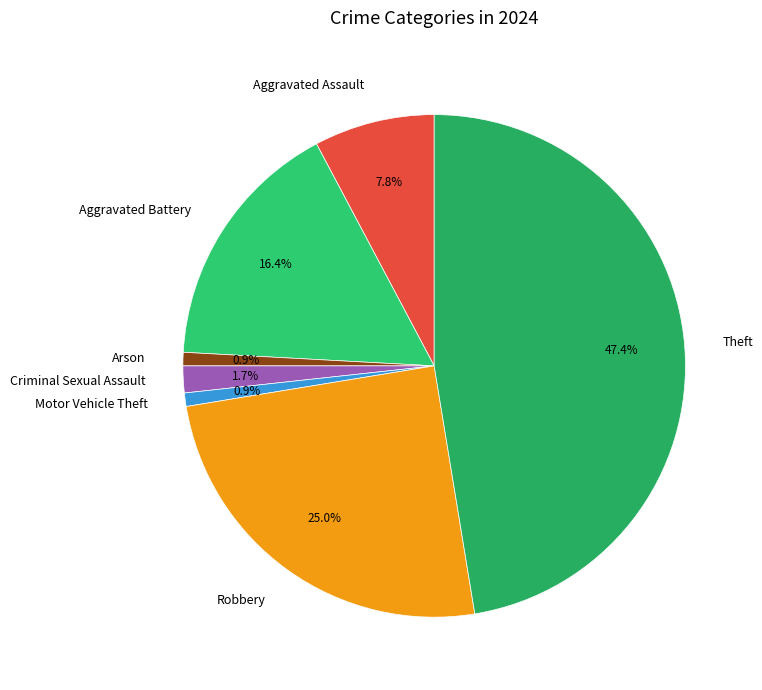

Which has a higher value, Aggravated Battery or Arson?

Aggravated Battery